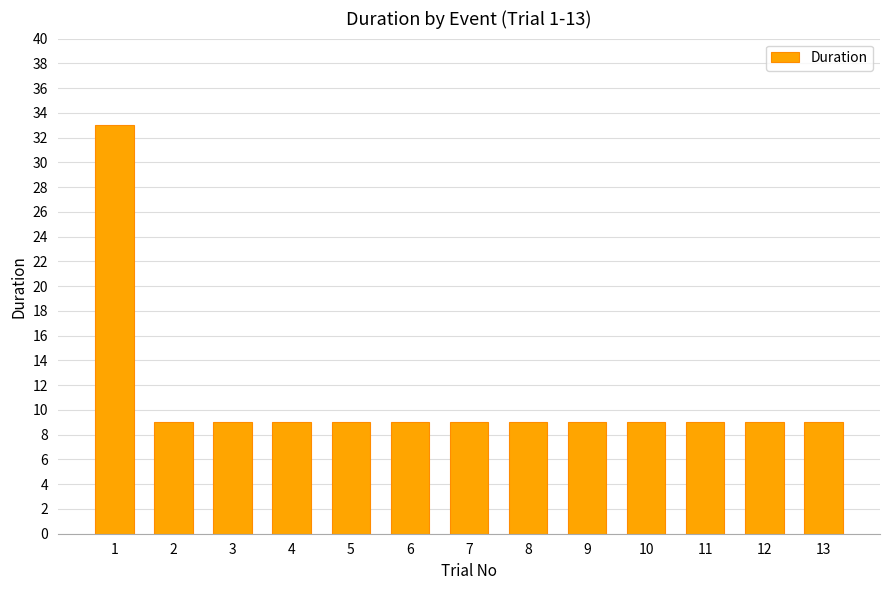

Read the value at 4, to the nearest 5.

10